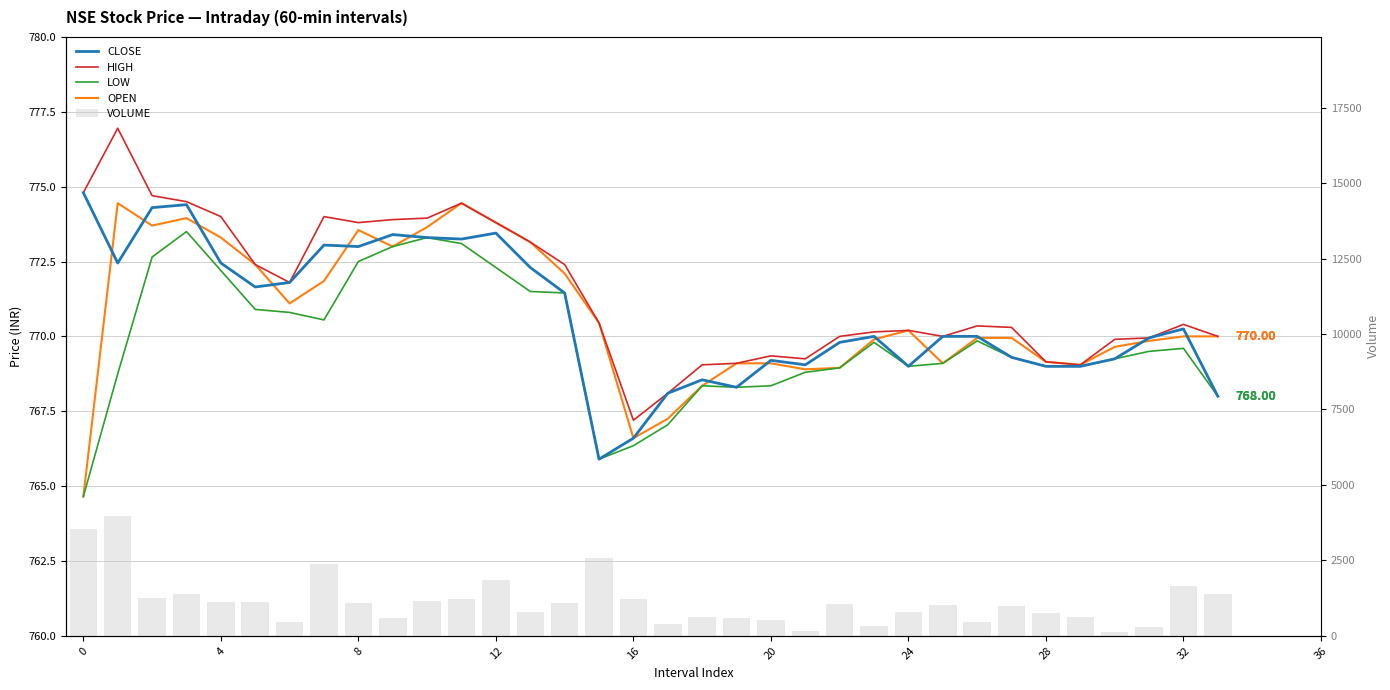

Between 20 and 25, which series saw the biggest shift?

VOLUME